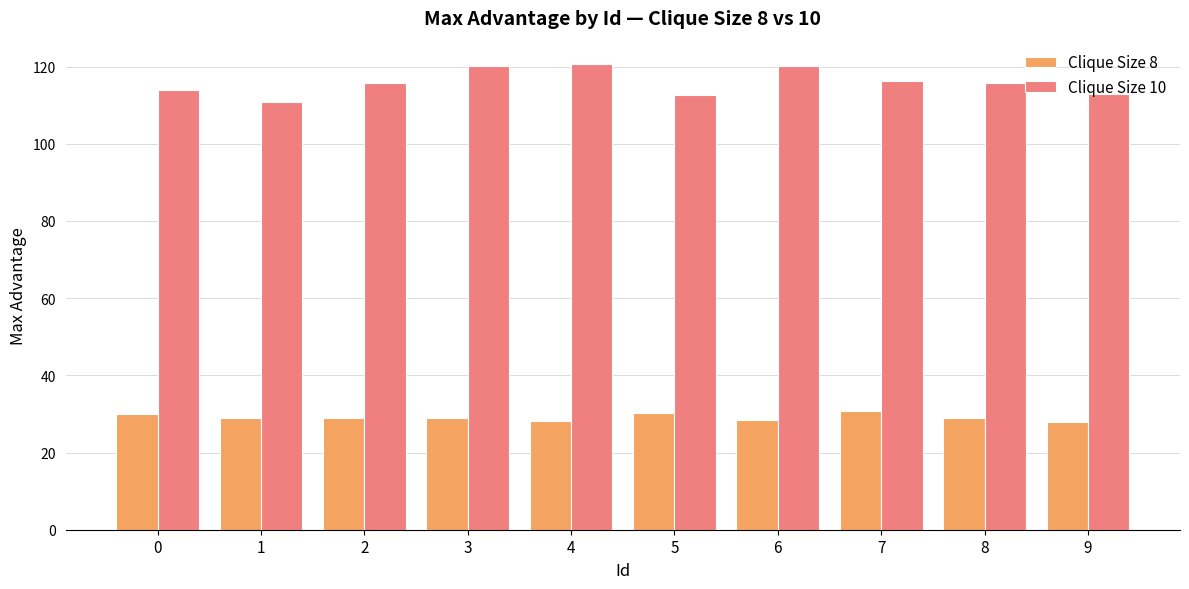

Rank the series by their maximum value, from lowest to highest.

Clique Size 8, Clique Size 10